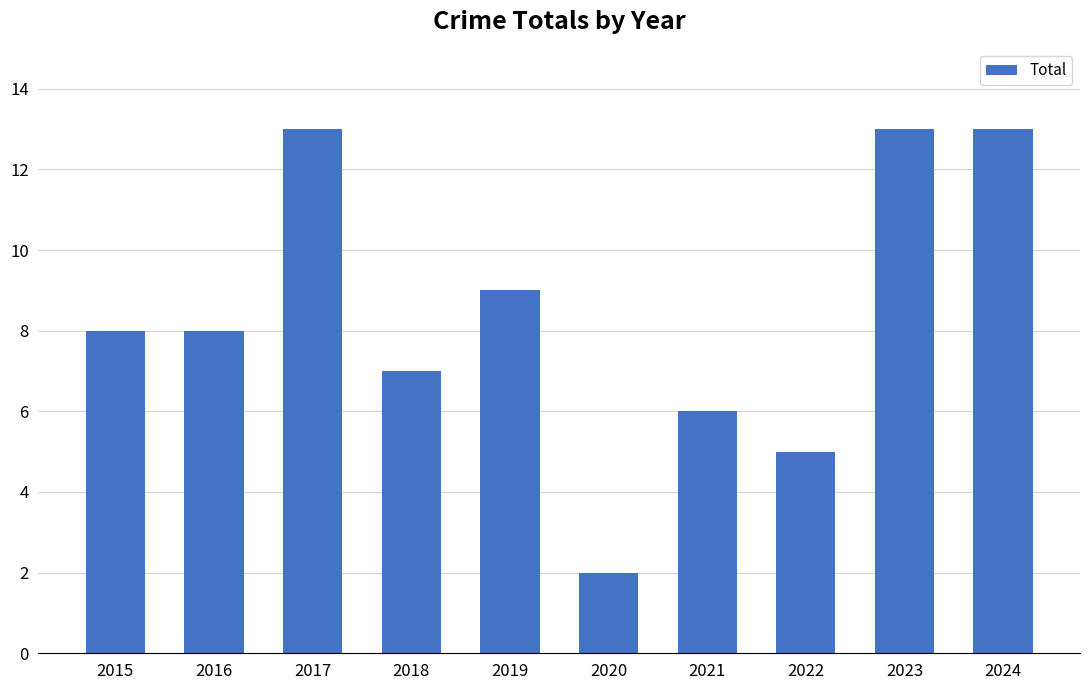

What is the value of the 10th bar from the left?

13